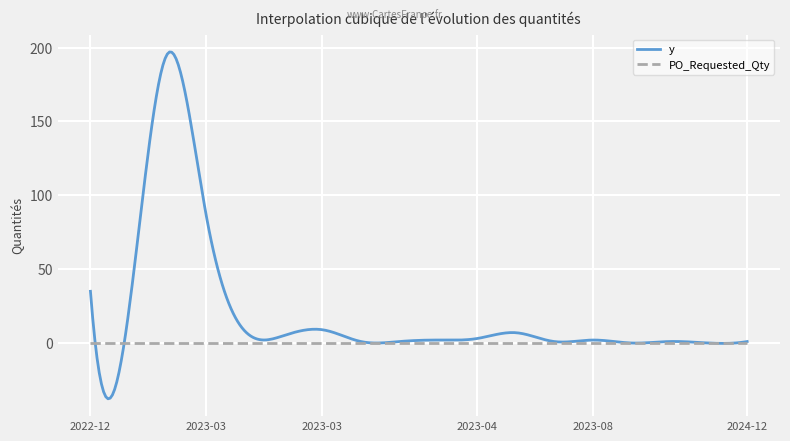

What is the minimum value shown in the chart?

-37.8